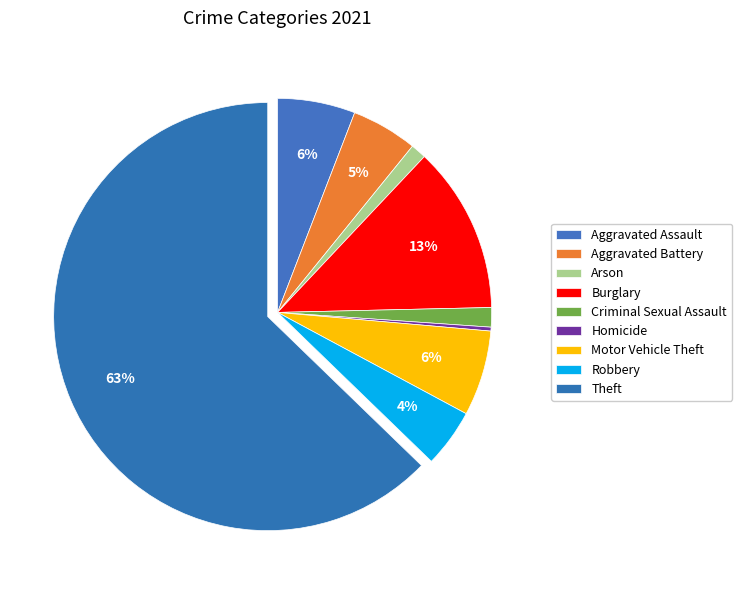

Is there any slice that represents more than half of the pie?

Yes